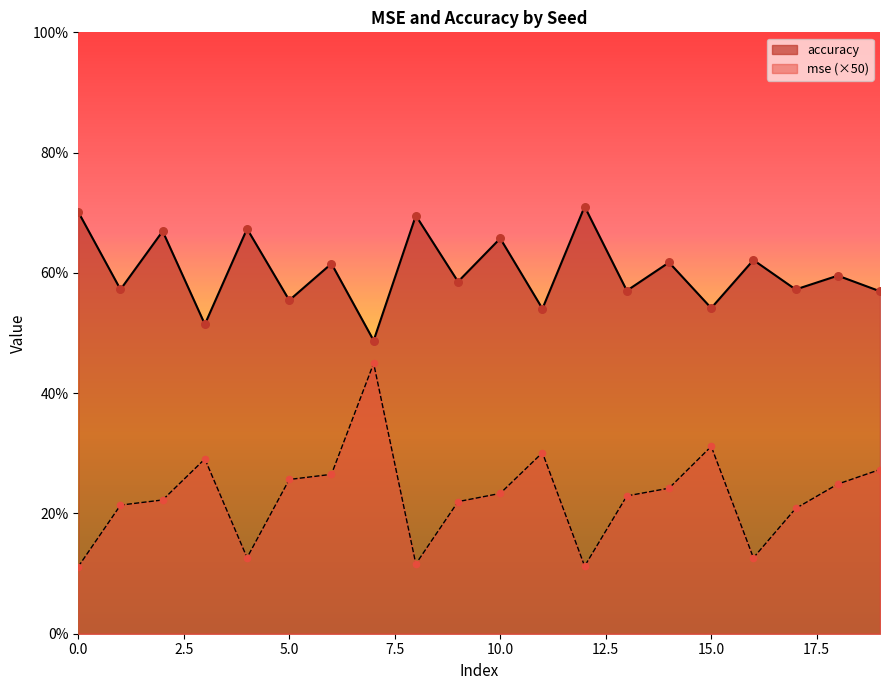

At how many categories does at least one series exceed 0?

20